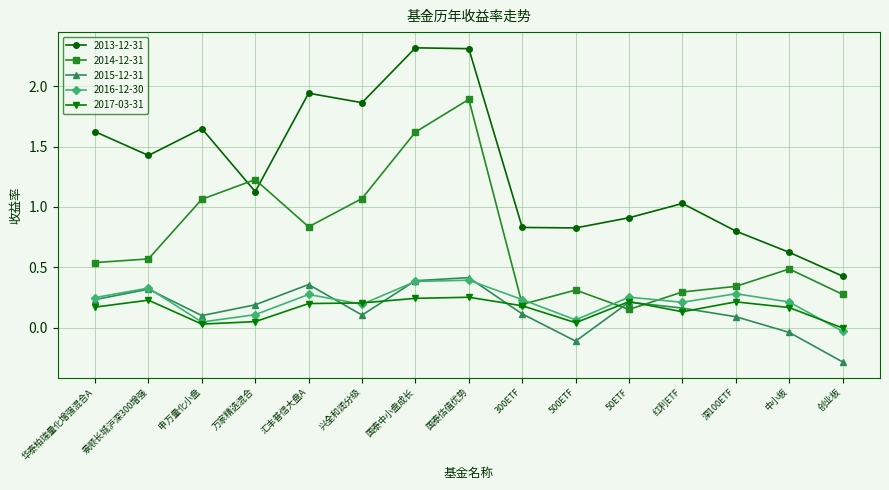

Between 国泰估值优势 and 50ETF, which series saw the biggest shift?

2014-12-31